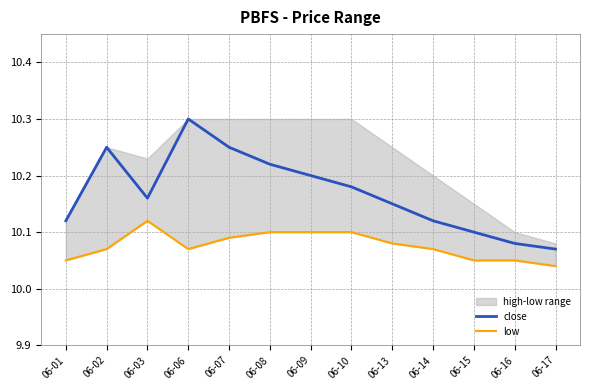

At which category does close reach its first local valley?

06-03